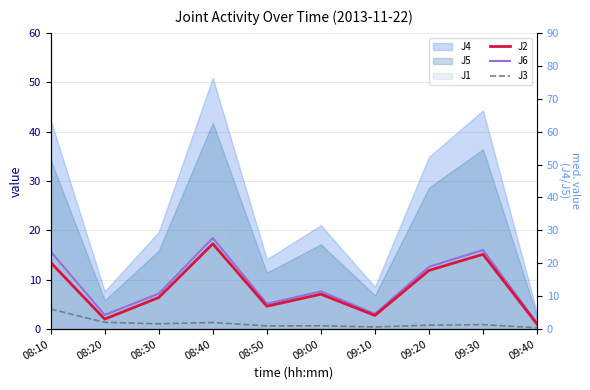

Between 09:10 and 08:10, which is larger?

08:10